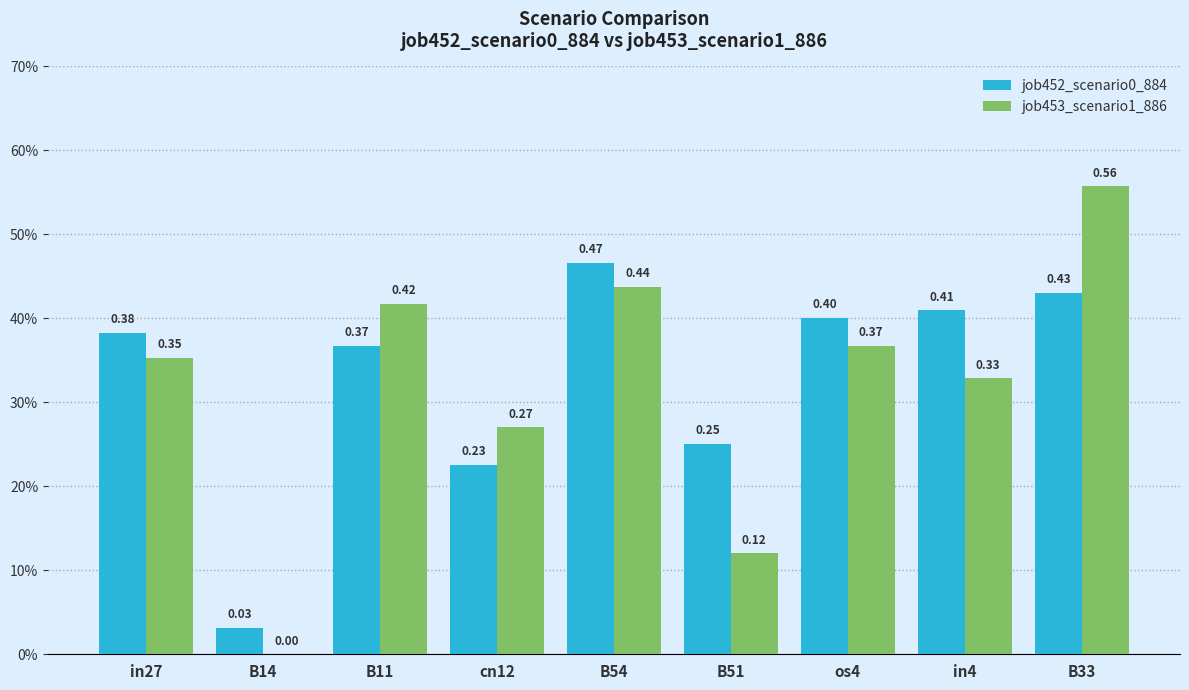

Reading right to left, extract all data points from this chart.

job452_scenario0_884: 0.4	0.4	0.4	0.3	0.5	0.2	0.4	0.0	0.4
job453_scenario1_886: 0.6	0.3	0.4	0.1	0.4	0.3	0.4	0.0	0.4